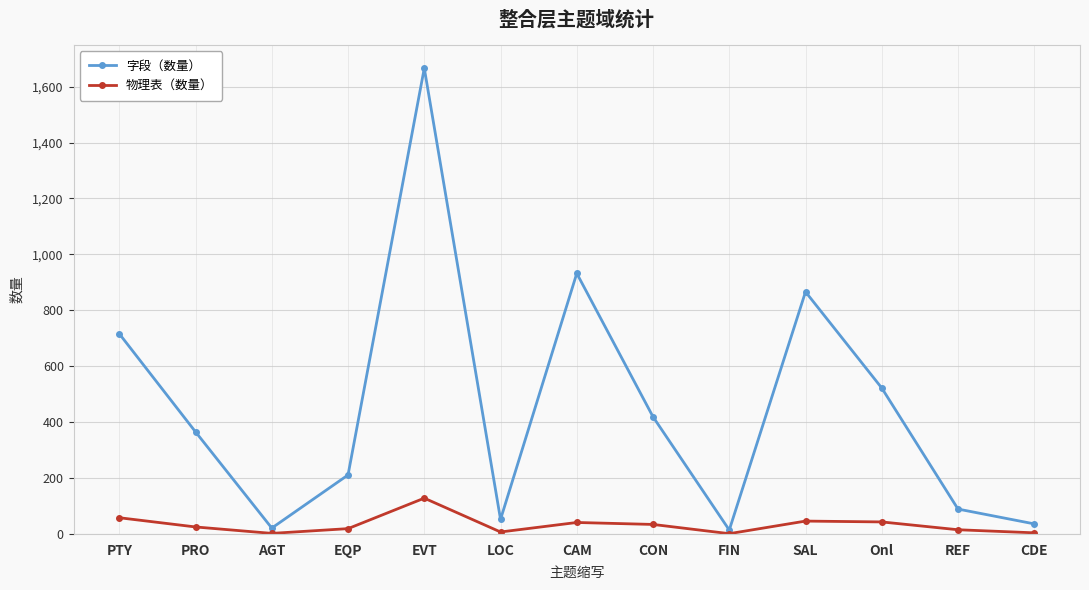

What is the spread (max minus min) of values at CAM?

891